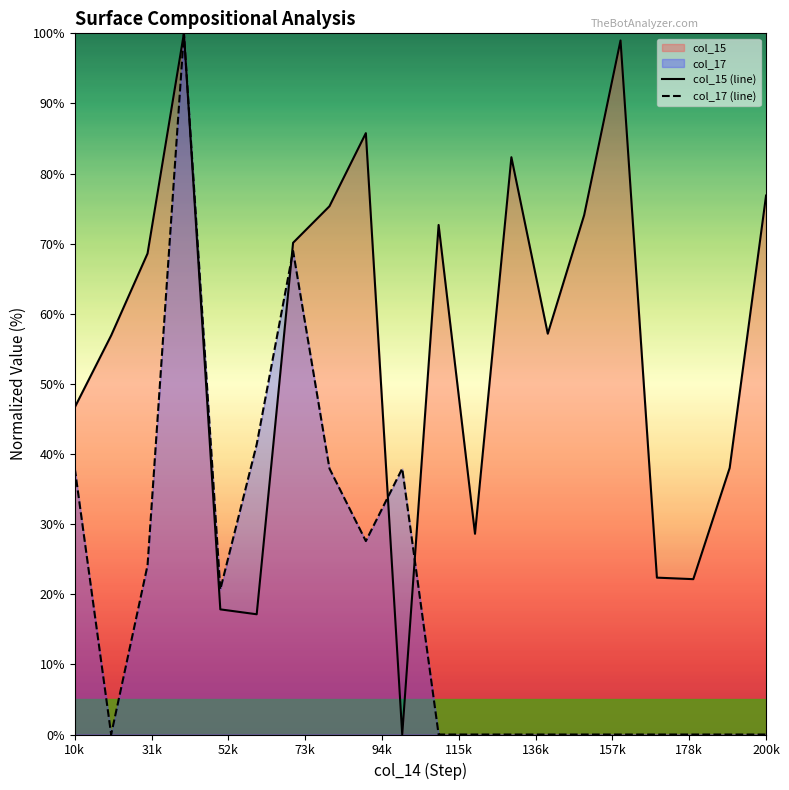

List the series in order of their overall mean, lowest first.

col_17 (line), col_15 (line)